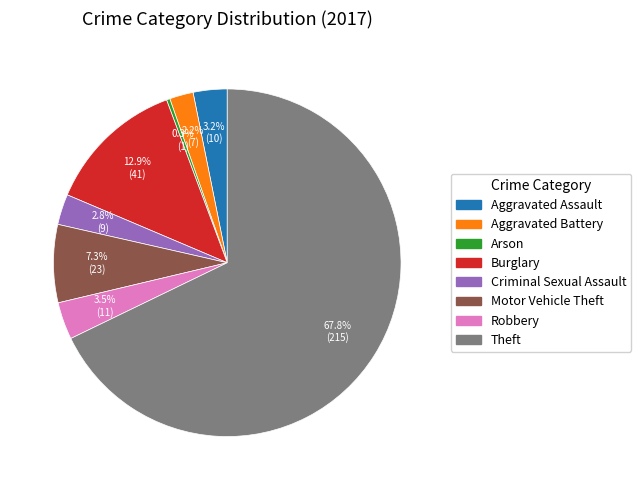

What is the smallest slice in the pie chart?

Arson